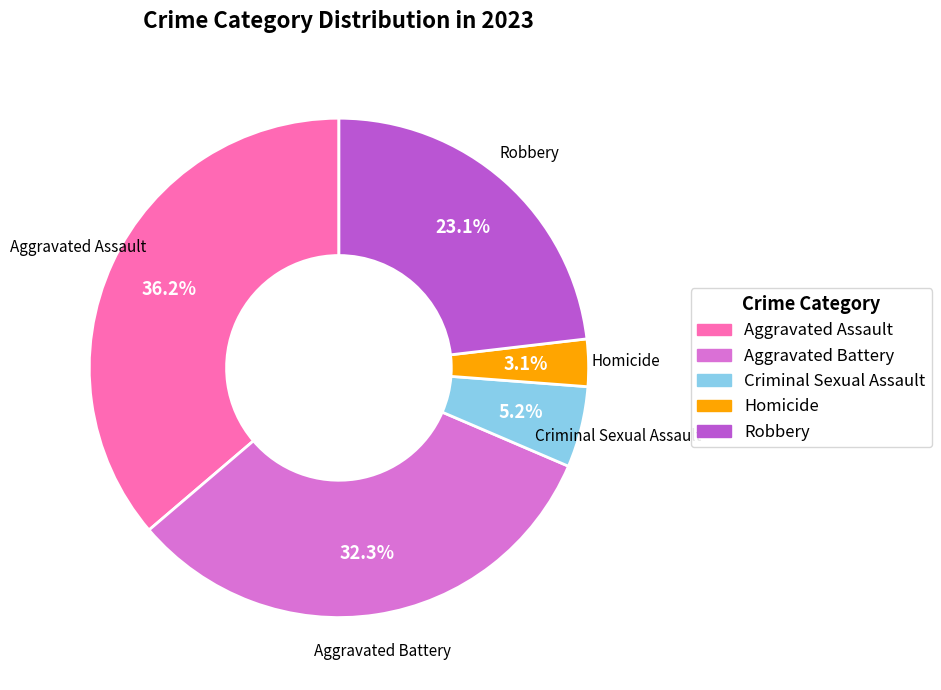

To the nearest percent, what is the difference between the Robbery and Aggravated Battery slice percentages?

9%